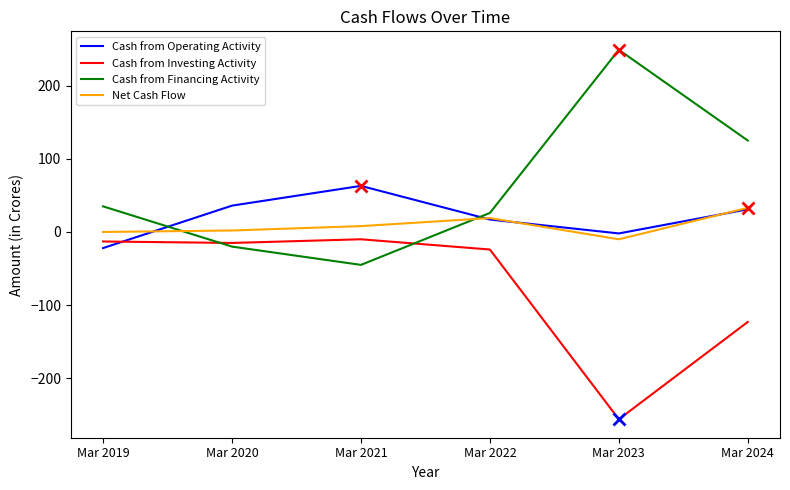

What is the minimum value for Net Cash Flow?

-10